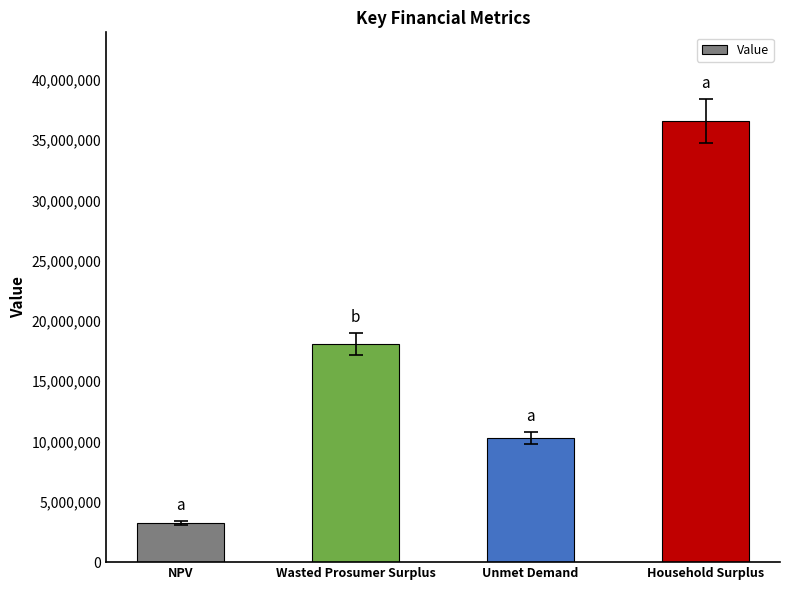

What is the difference between the maximum and minimum values?

33326525.0